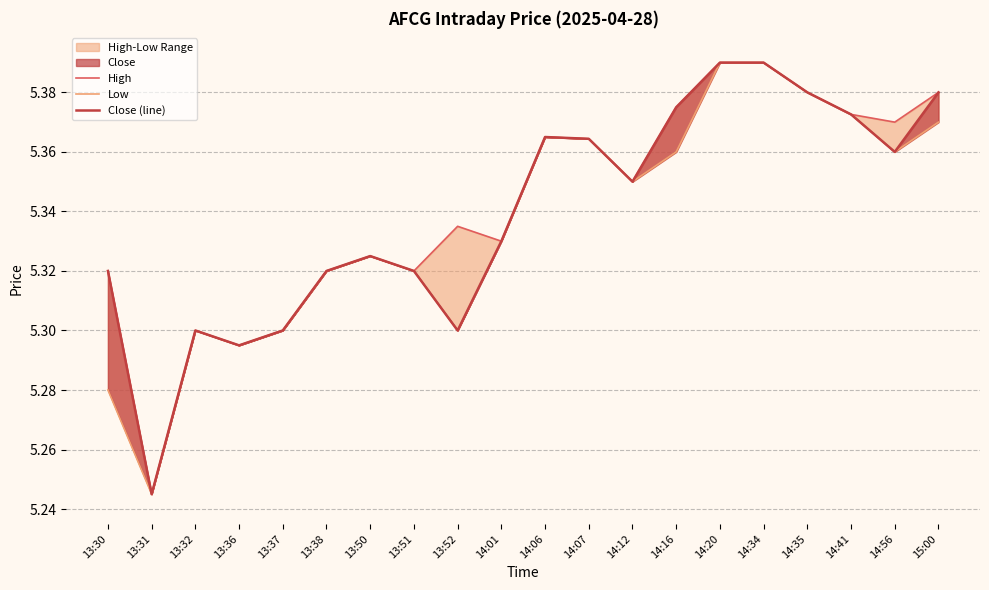

Does the chart have visible grid lines?

Yes